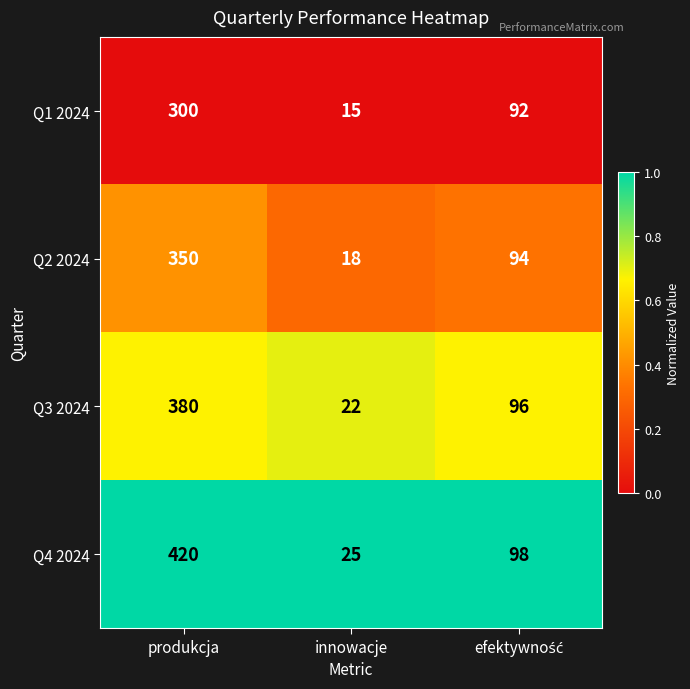

Which series has the widest spread of values?

Q4 2024